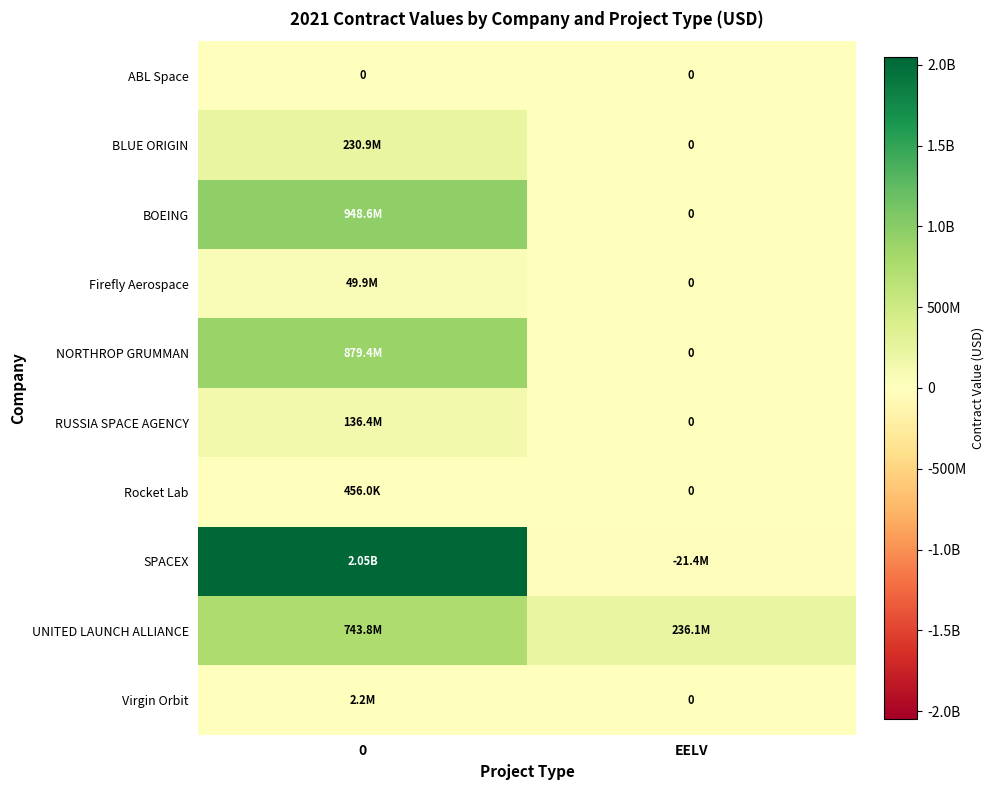

Which series changed the most between 0 and EELV?

SPACEX